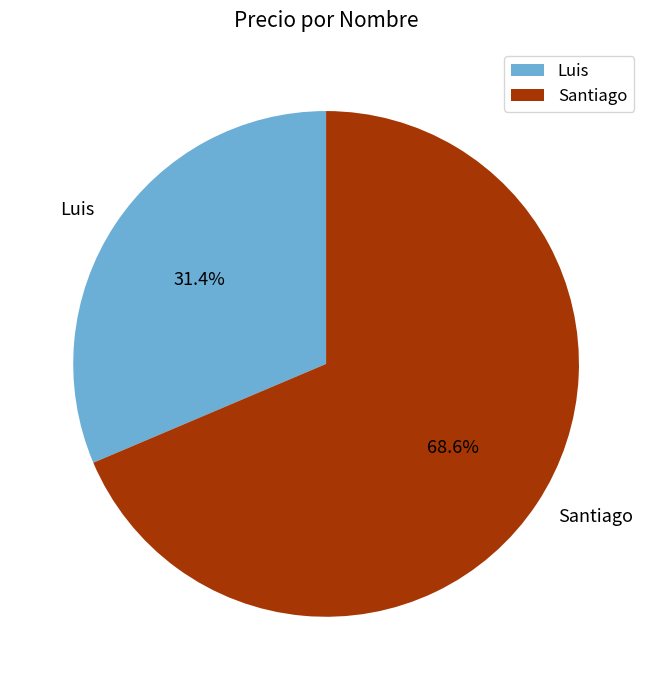

Is it true that Luis is 31% of the pie?

True